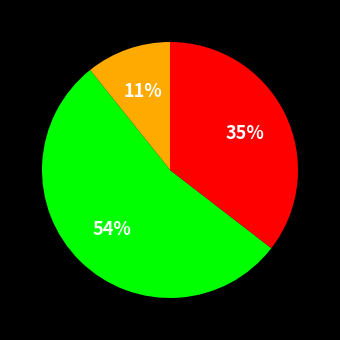

To the nearest percent, what is the difference between the largest and smallest slice percentages?

43%